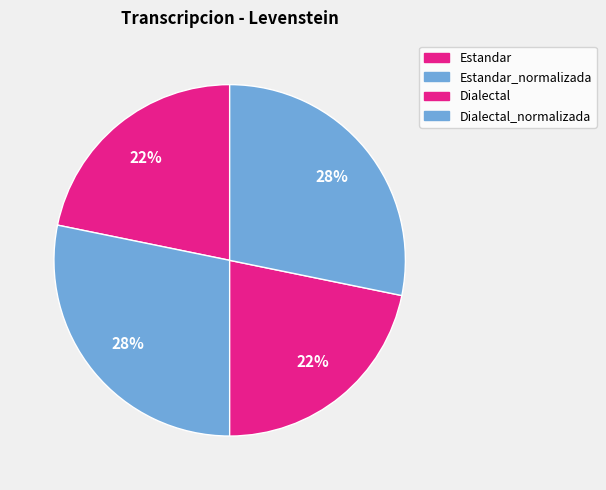

How many segments does this pie chart have?

4